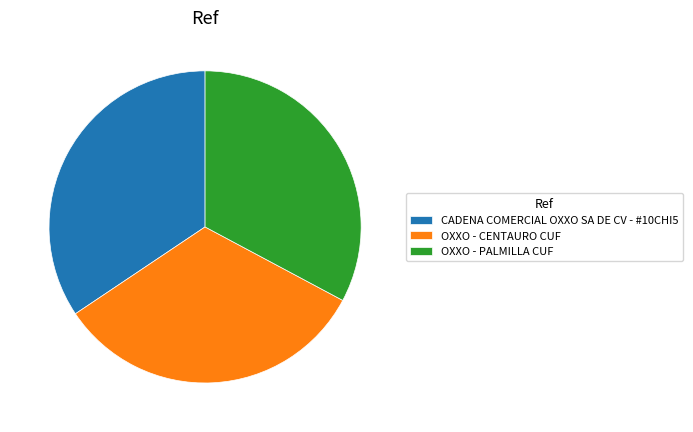

True or false: OXXO - CENTAURO CUF accounts for 45% of the total.

False